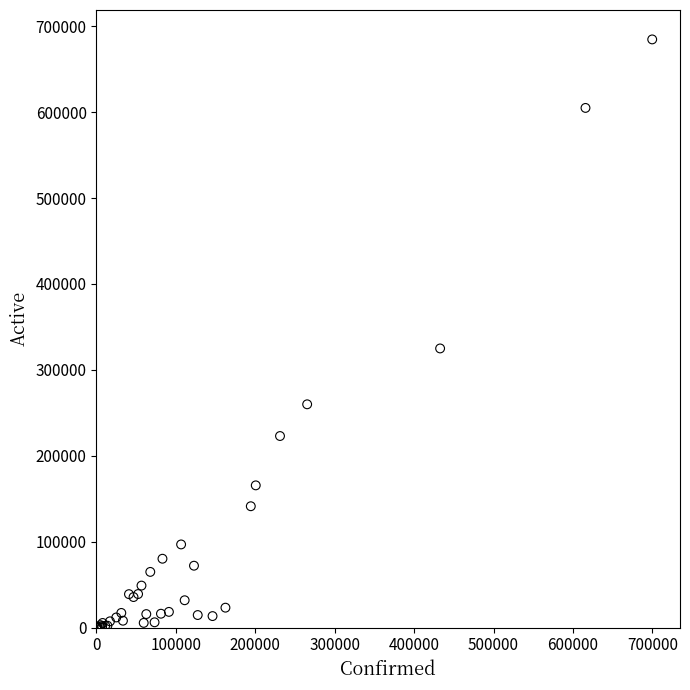

What Y value in the scatter plot is closest to 342290?

324910